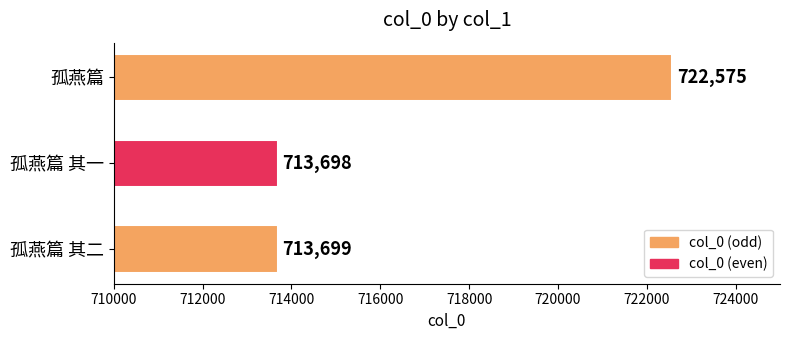

Where is the data nearest to the value 718136?

孤燕篇 其二